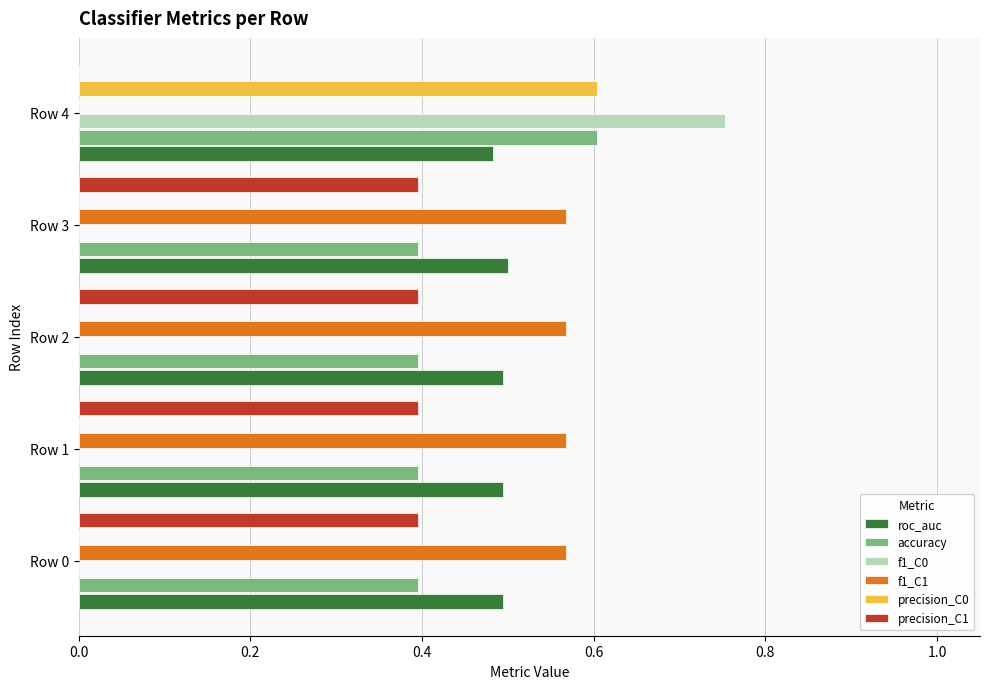

What is the sum of all f1_C1 values?

2.3